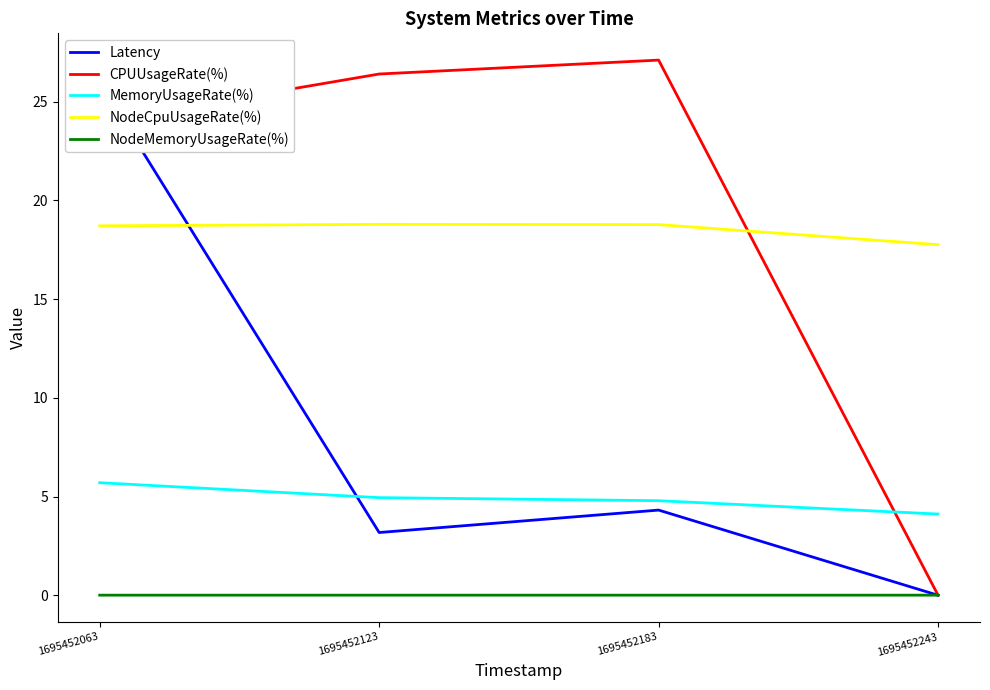

Which category has the lowest value in the MemoryUsageRate(%) series?

1695452243